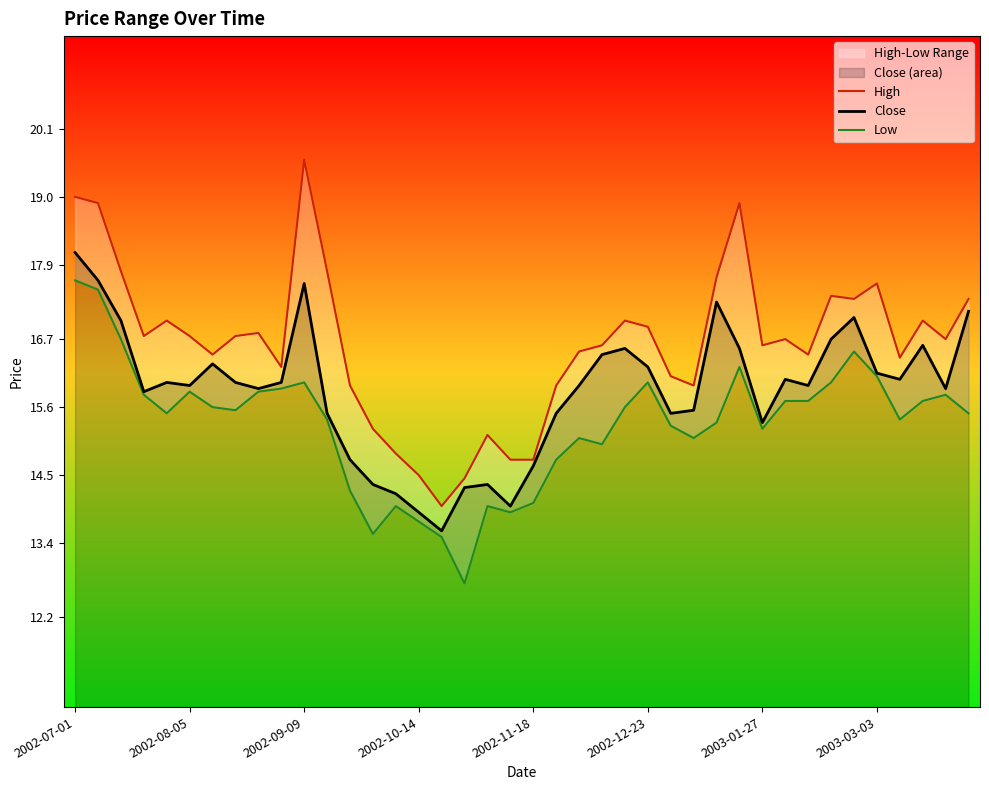

True or false: Close has a value of 22.0 at 2003-01-27.

False